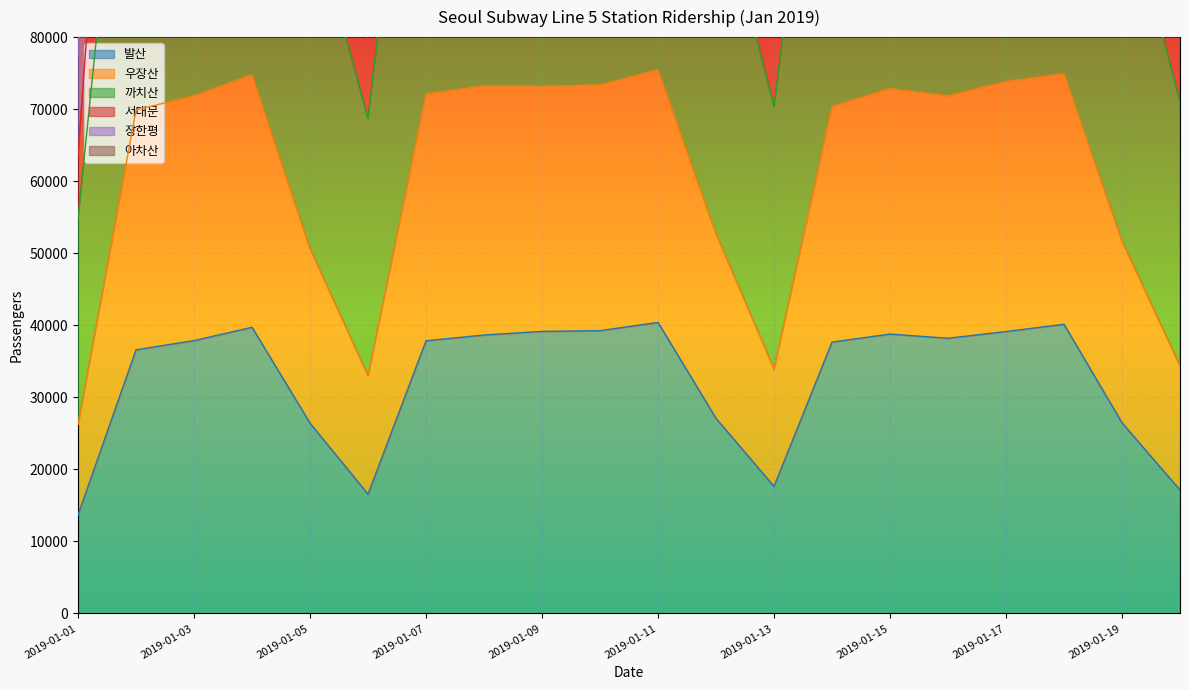

What is the maximum value for 발산?

40399